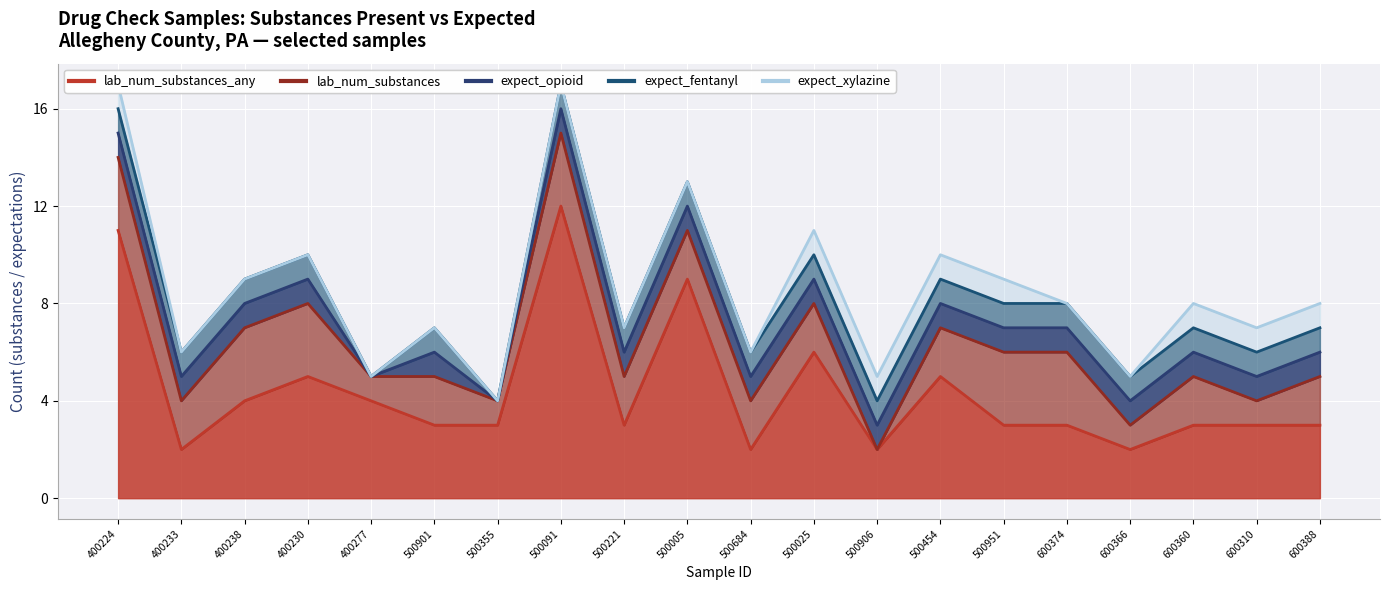

What position from the right is 400233?

19